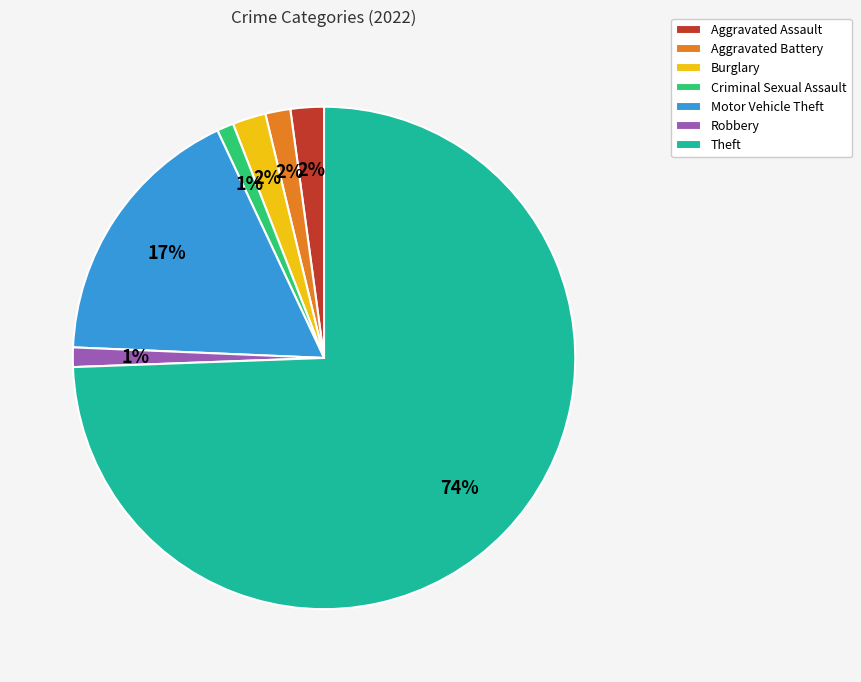

What percentage is the Burglary slice, to the nearest percent?

2%